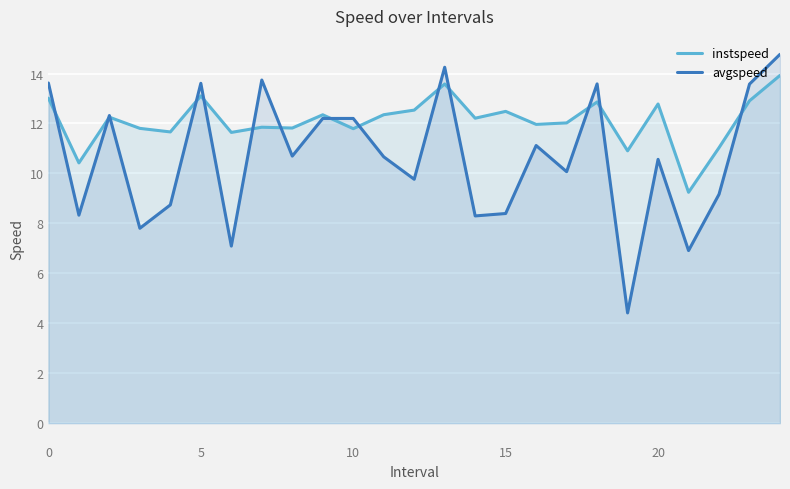

How many lines are shown in the chart?

2